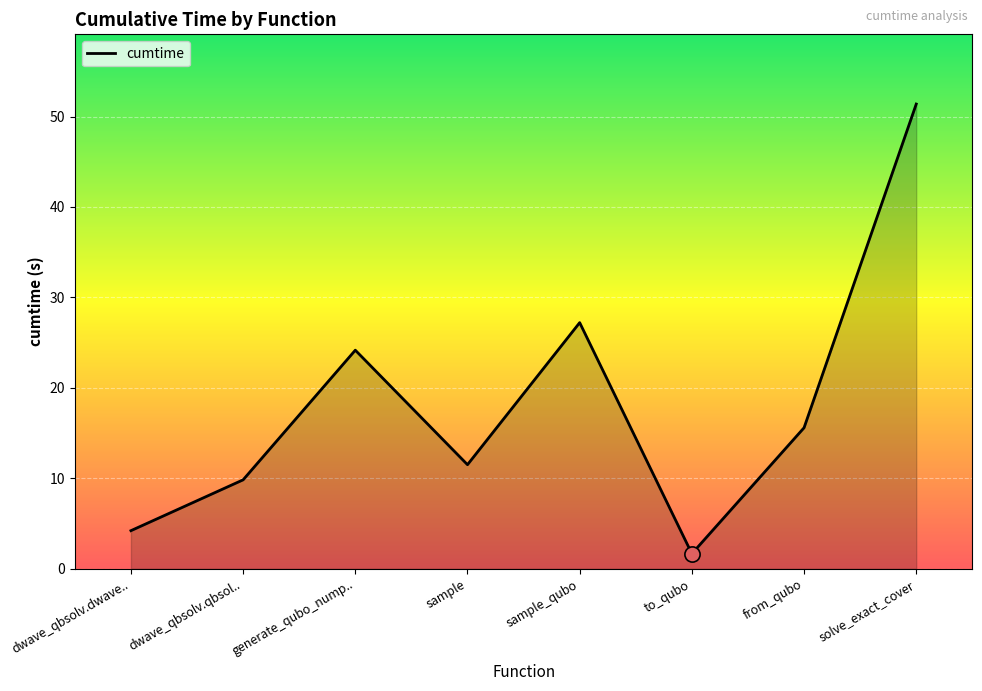

What is the change in value from sample_qubo to solve_exact_cover?

+24.2